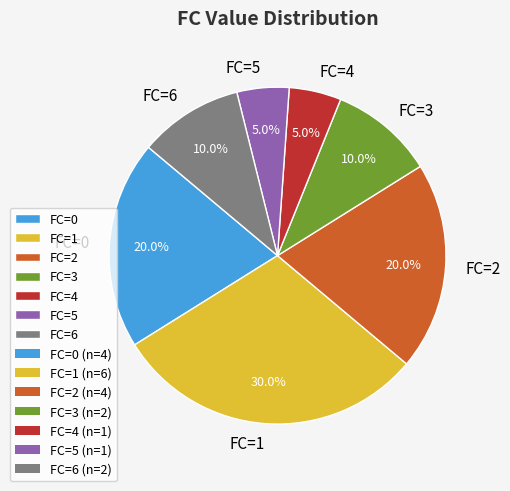

What portion of the pie excludes FC=2?

80.0%